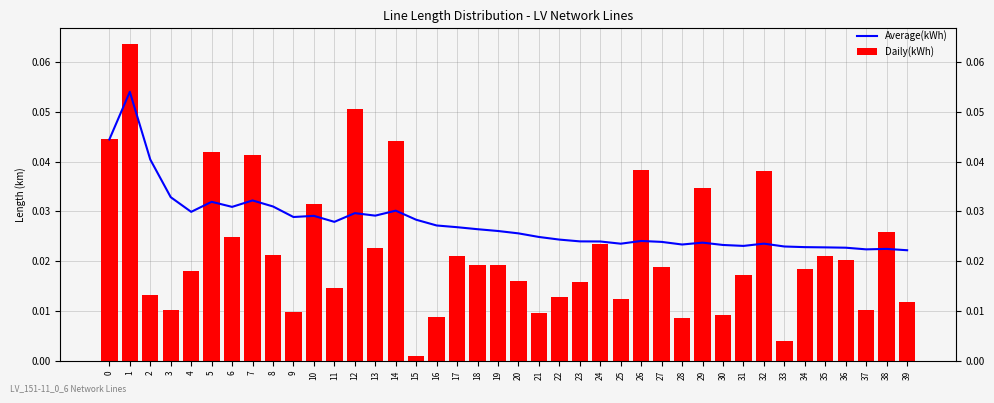

Which series has the largest total across all categories?

Average(kWh)